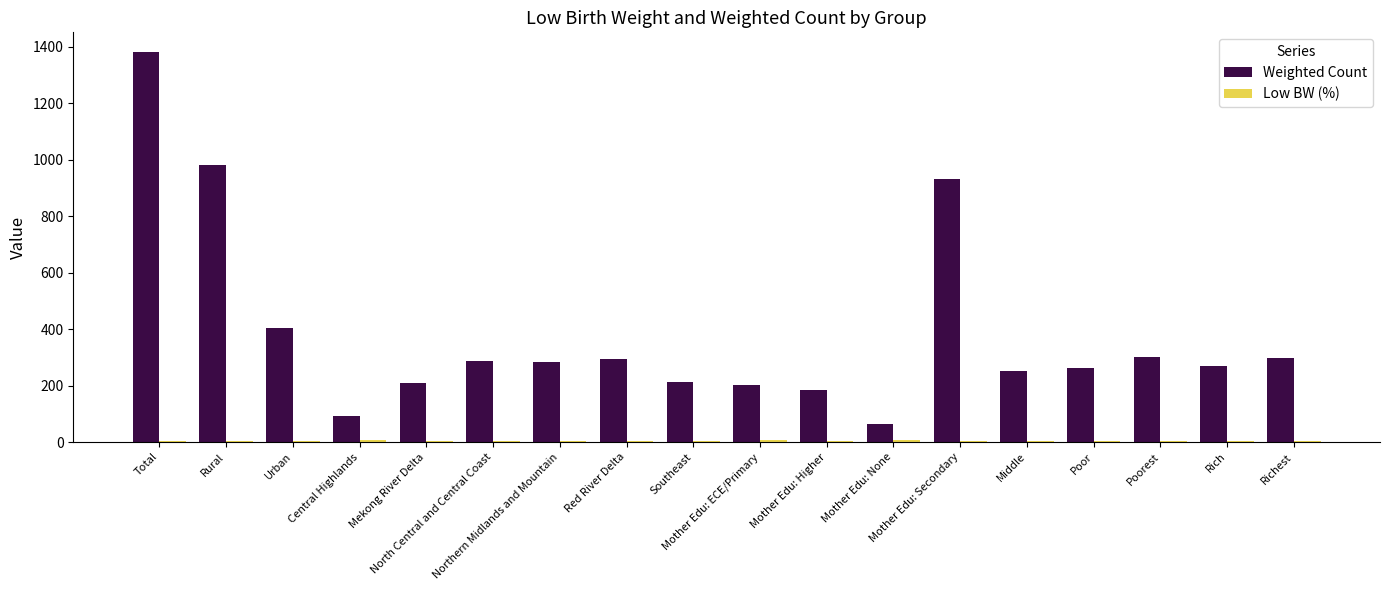

What is the sum of all Weighted Count values?

6912.4